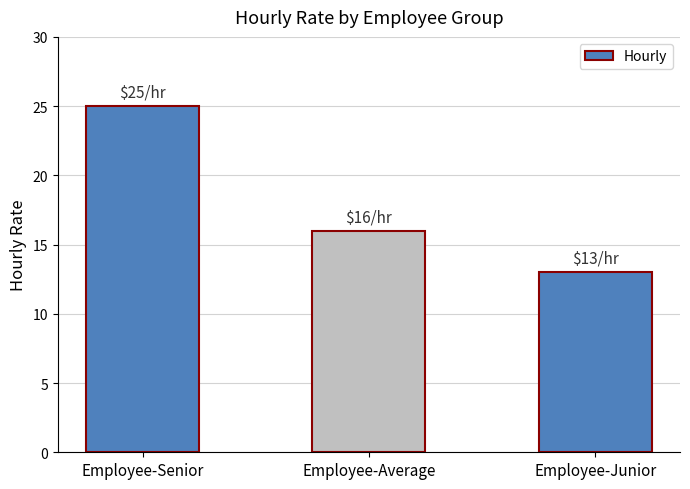

At which label does the data first exceed 16?

Employee-Senior